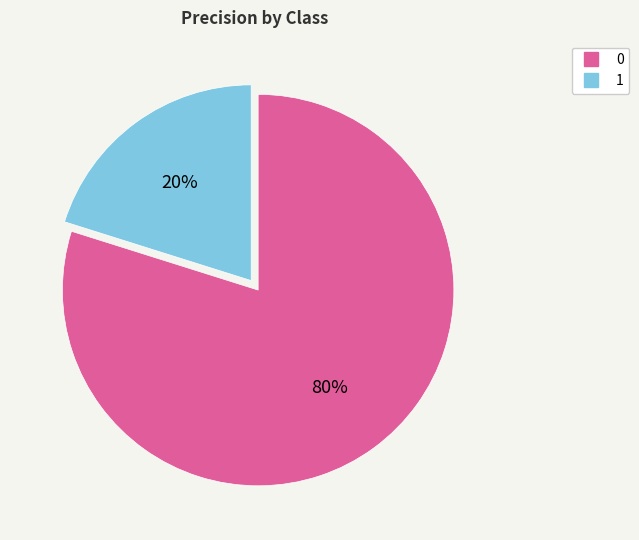

To the nearest percent, what percentage of the pie is 0?

80%